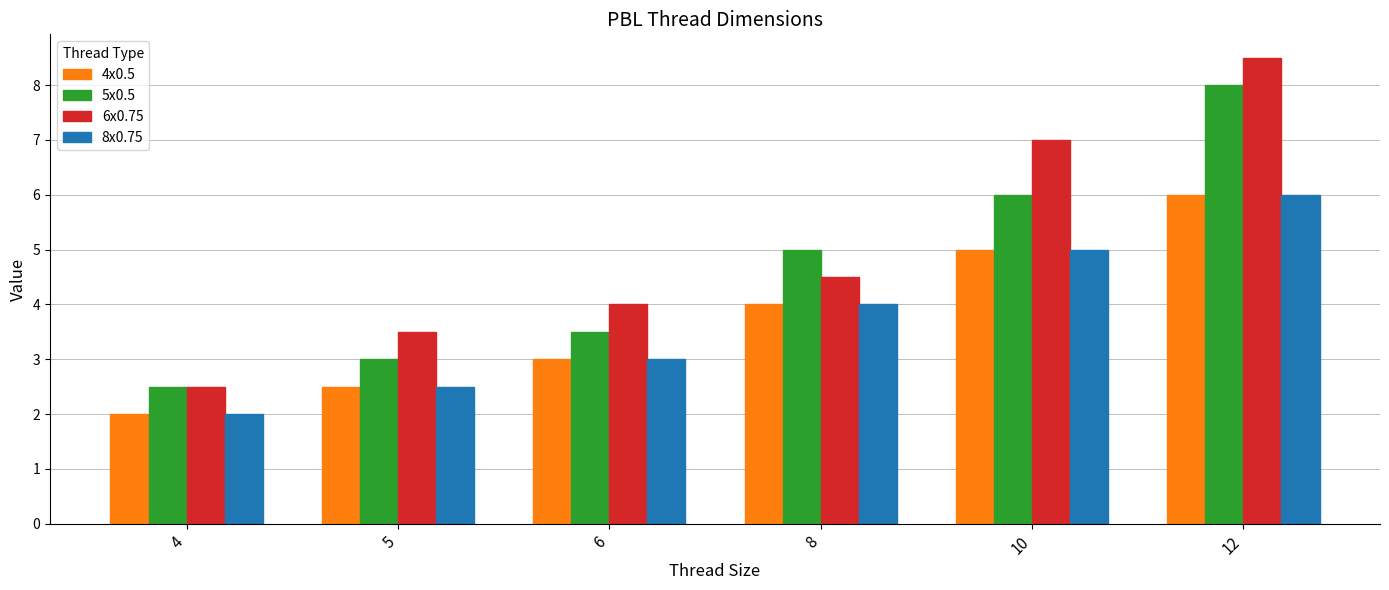

Reading left to right, what are all the values shown in this chart?

4x0.5: 2.0	2.5	3.0	4.0	5.0	6.0
5x0.5: 2.5	3.0	3.5	5.0	6.0	8.0
6x0.75: 2.5	3.5	4.0	4.5	7.0	8.5
8x0.75: 2.0	2.5	3.0	4.0	5.0	6.0